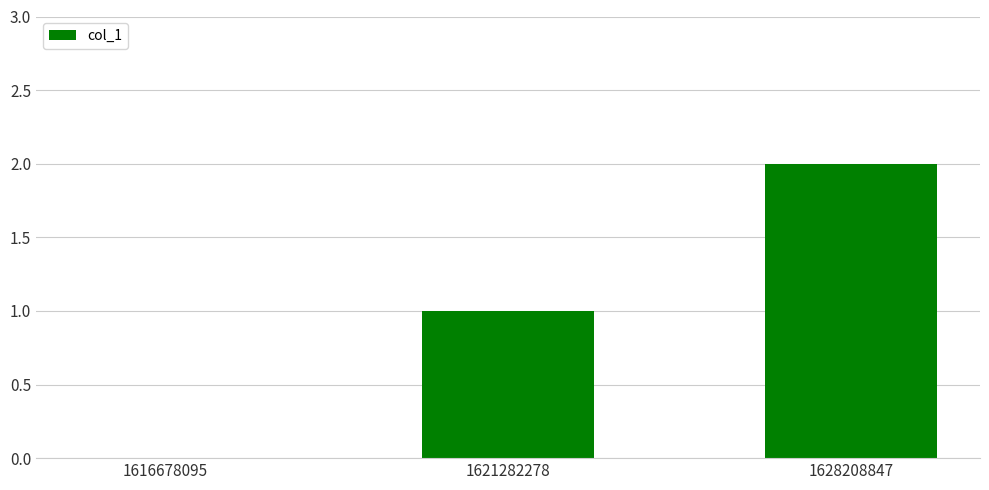

What is the change in value from 1616678095 to 1628208847?

+2